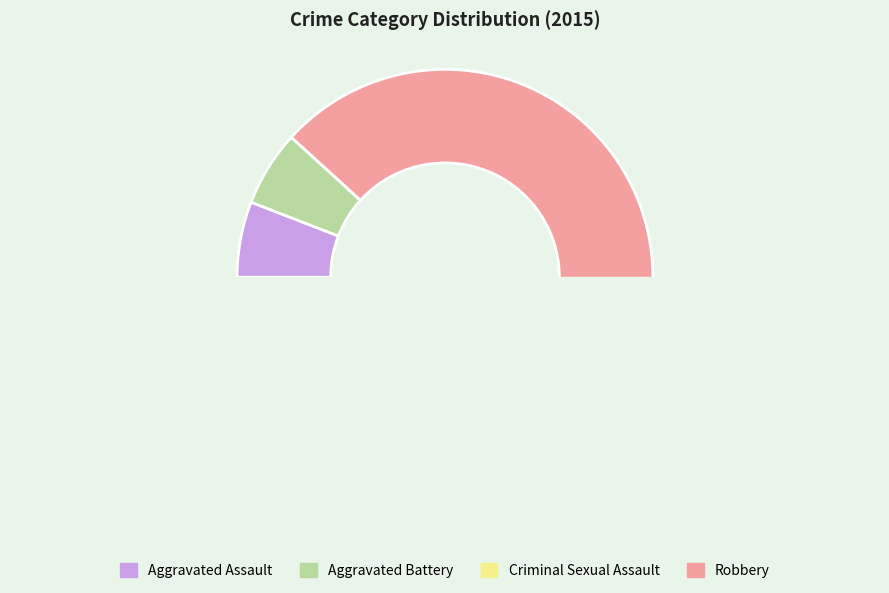

To the nearest percent, what is the difference between the largest and smallest slice percentages?

88%